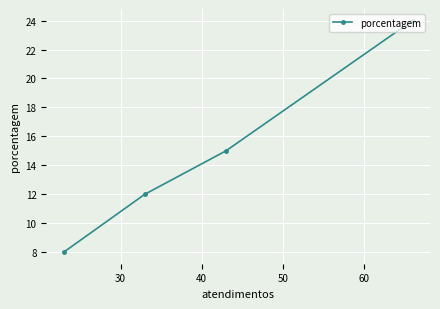

What is the difference between the second highest and minimum values?

7